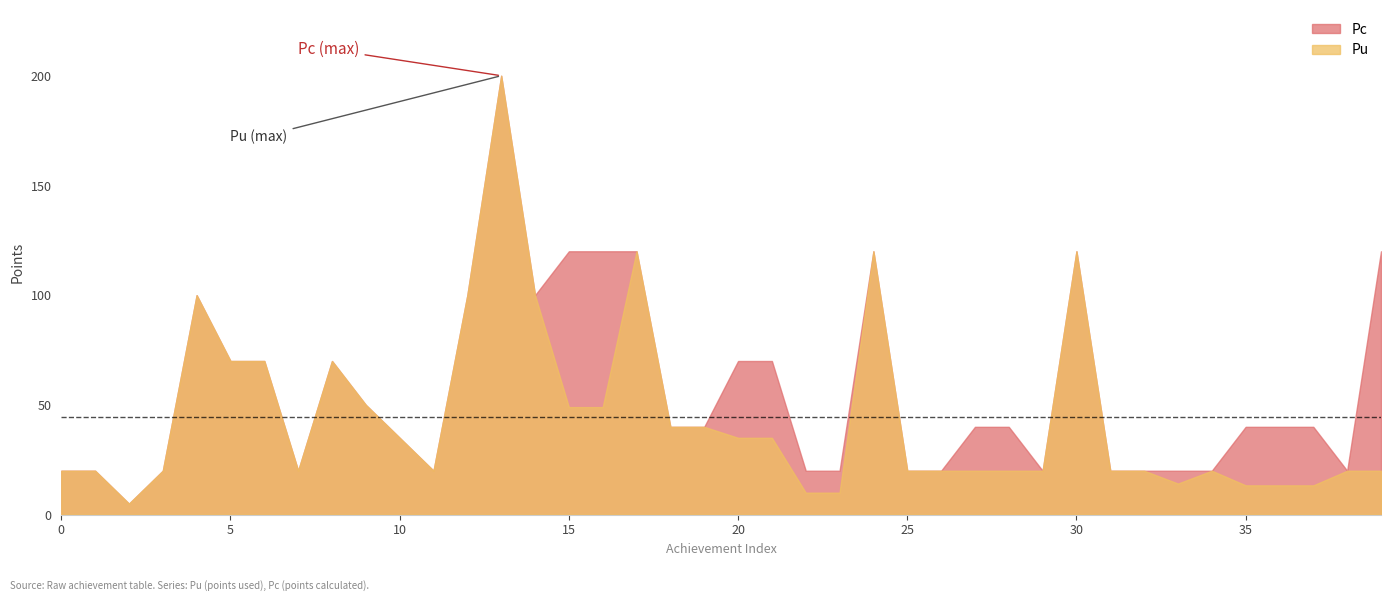

True or false: Pc and Pu intersect in this chart.

False